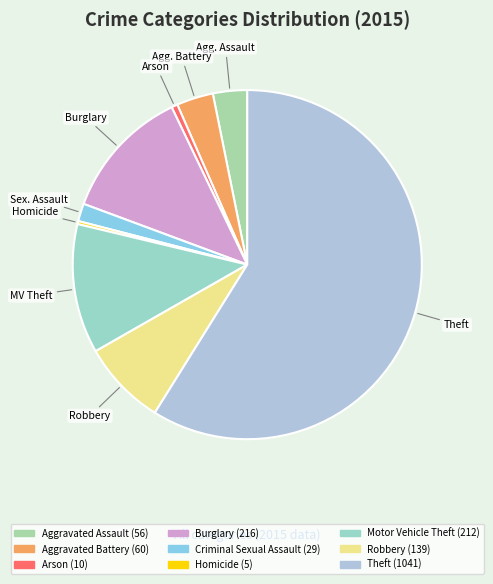

Count the number of slices in the pie.

9